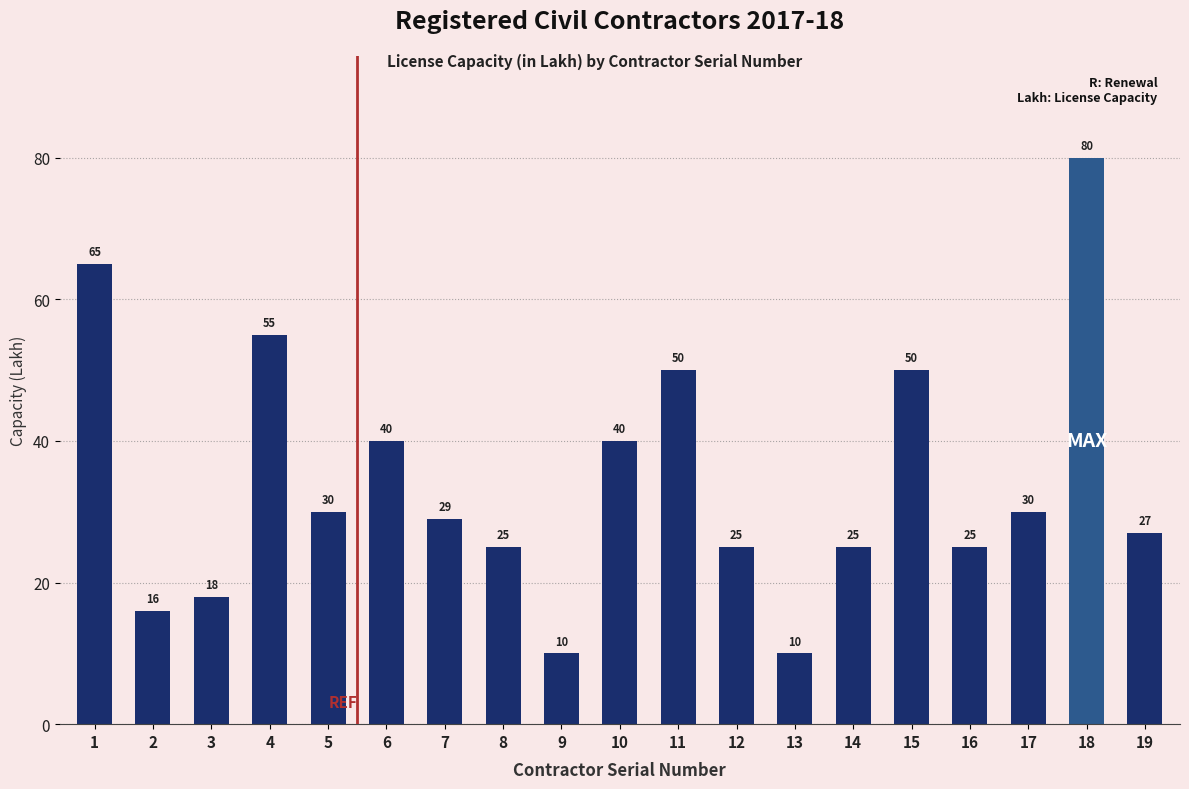

True or false: the data shows 80 at 18.

True